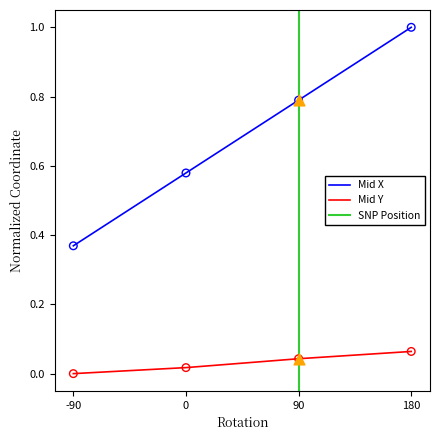

At how many categories does at least one series exceed 0?

4